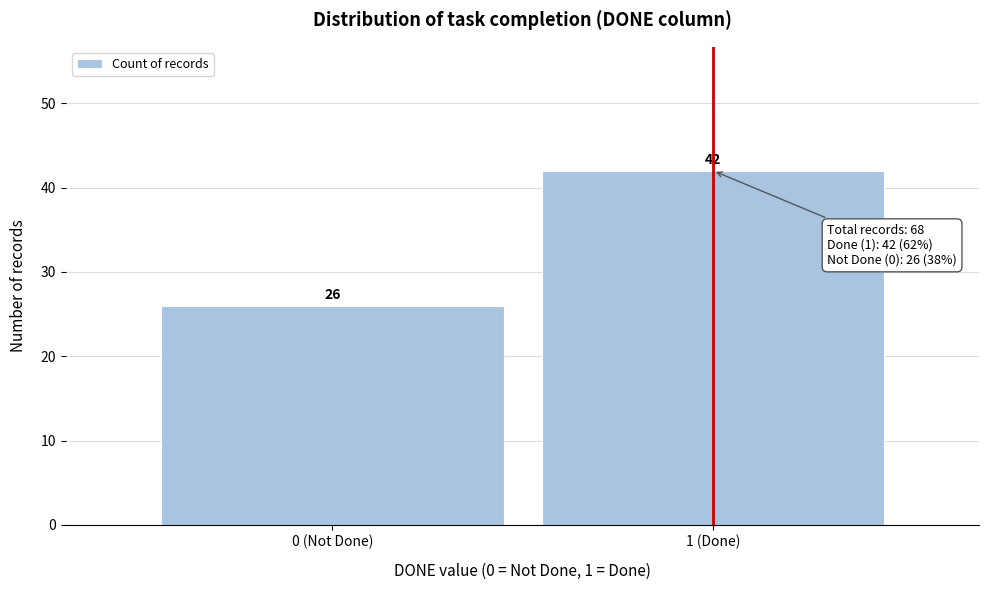

Reading left to right, extract all data points from this chart.

0 (Not Done)=26	1 (Done)=42